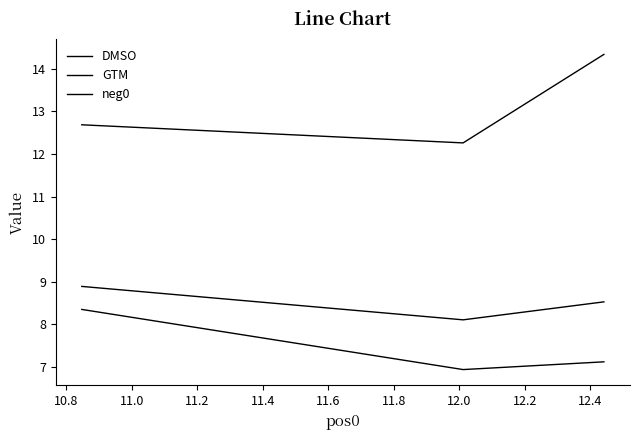

At how many categories does at least one series exceed 12?

3